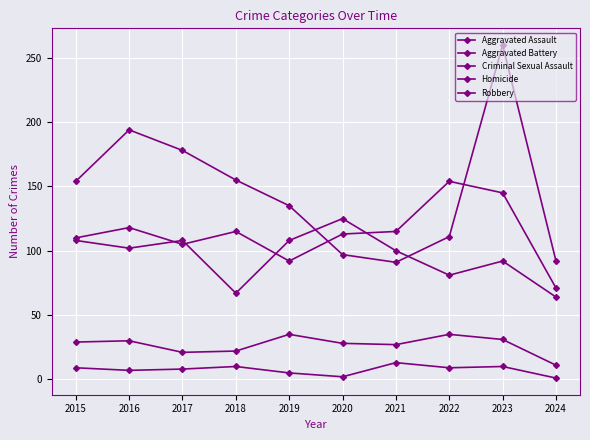

Reading right to left, transcribe all the data shown in this chart.

Aggravated Assault: 71	145	154	115	113	92	115	105	118	110
Aggravated Battery: 64	92	81	100	125	108	67	108	102	108
Criminal Sexual Assault: 11	31	35	27	28	35	22	21	30	29
Homicide: 1	10	9	13	2	5	10	8	7	9
Robbery: 92	260	111	91	97	135	155	178	194	154